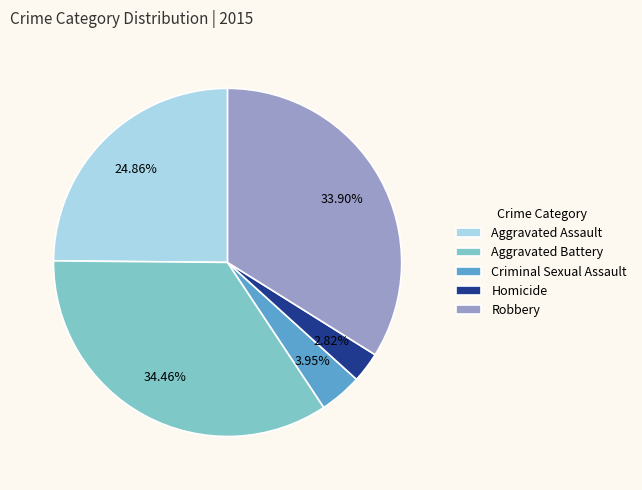

Is the sum of Homicide and Aggravated Battery greater than half?

No